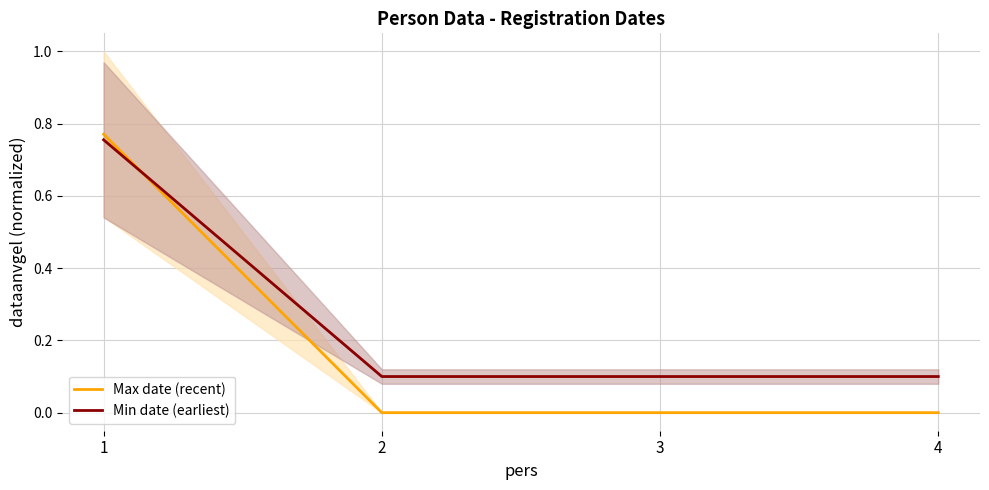

What is the difference between the highest and lowest values at 4?

0.1